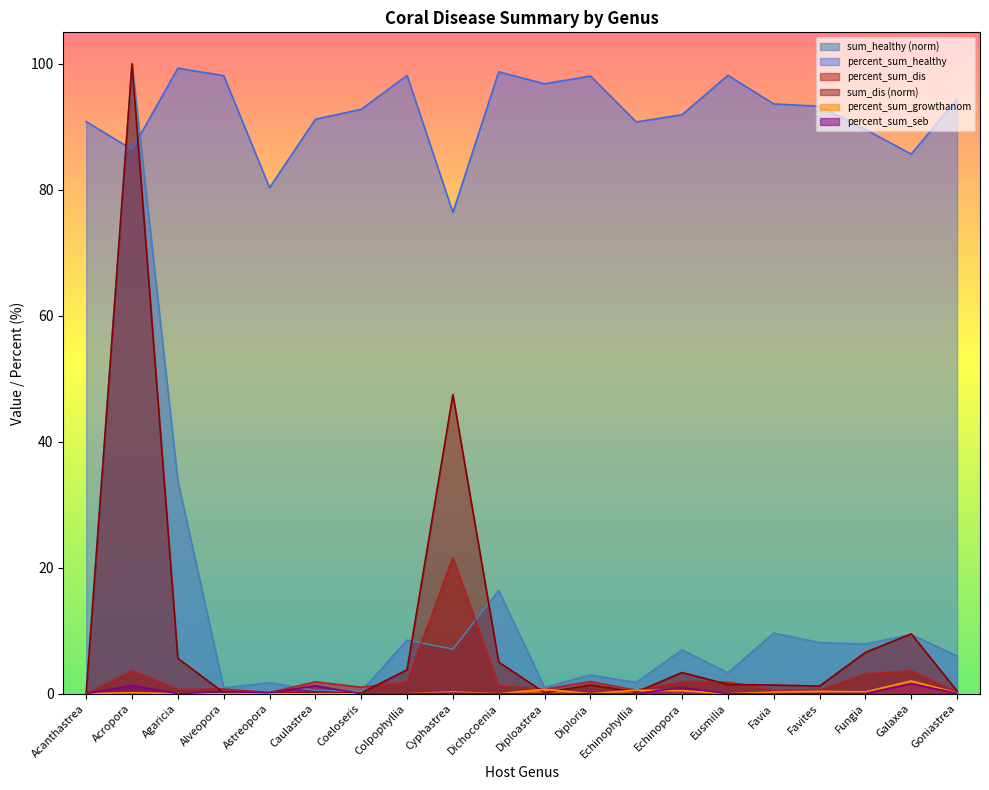

Reading right to left, list all the values displayed in this chart.

sum_healthy: Goniastrea=6.0	Galaxea=9.4	Fungia=7.9	Favites=8.1	Favia=9.6	Eusmilia=3.3	Echinopora=7.0	Echinophyllia=1.8	Diploria=3.0	Diploastrea=1.0	Dichocoenia=16.4	Cyphastrea=7.1	Colpophyllia=8.5	Coeloseris=0.3	Caulastrea=0.5	Astreopora=1.7	Alveopora=1.0	Agaricia=33.8	Acropora=100.0	Acanthastrea=0.4
percent_sum_healthy: Goniastrea=94.4	Galaxea=85.7	Fungia=89.6	Favites=93.3	Favia=93.6	Eusmilia=98.2	Echinopora=91.9	Echinophyllia=90.8	Diploria=98.1	Diploastrea=96.8	Dichocoenia=98.7	Cyphastrea=76.4	Colpophyllia=98.2	Coeloseris=92.8	Caulastrea=91.2	Astreopora=80.3	Alveopora=98.1	Agaricia=99.3	Acropora=86.4	Acanthastrea=90.8
percent_sum_dis: Goniastrea=0.3	Galaxea=3.6	Fungia=3.1	Favites=0.6	Favia=0.6	Eusmilia=1.8	Echinopora=1.9	Echinophyllia=0.6	Diploria=1.9	Diploastrea=0.7	Dichocoenia=1.3	Cyphastrea=21.7	Colpophyllia=1.8	Coeloseris=1.0	Caulastrea=1.9	Astreopora=0.2	Alveopora=0.7	Agaricia=0.7	Acropora=3.6	Acanthastrea=0.0
sum_dis: Goniastrea=0.4	Galaxea=9.5	Fungia=6.6	Favites=1.2	Favia=1.4	Eusmilia=1.5	Echinopora=3.4	Echinophyllia=0.3	Diploria=1.4	Diploastrea=0.2	Dichocoenia=5.0	Cyphastrea=47.5	Colpophyllia=3.8	Coeloseris=0.1	Caulastrea=0.3	Astreopora=0.1	Alveopora=0.2	Agaricia=5.6	Acropora=100.0	Acanthastrea=0.0
percent_sum_growthanom: Goniastrea=0.1	Galaxea=2.0	Fungia=0.3	Favites=0.4	Favia=0.2	Eusmilia=0.0	Echinopora=0.5	Echinophyllia=0.6	Diploria=0.0	Diploastrea=0.7	Dichocoenia=0.0	Cyphastrea=0.3	Colpophyllia=0.0	Coeloseris=0.0	Caulastrea=0.0	Astreopora=0.0	Alveopora=0.0	Agaricia=0.0	Acropora=0.2	Acanthastrea=0.0
percent_sum_seb: Goniastrea=0.1	Galaxea=1.6	Fungia=0.0	Favites=0.0	Favia=0.0	Eusmilia=0.0	Echinopora=1.0	Echinophyllia=0.0	Diploria=0.0	Diploastrea=0.0	Dichocoenia=0.0	Cyphastrea=0.1	Colpophyllia=0.0	Coeloseris=0.0	Caulastrea=1.3	Astreopora=0.2	Alveopora=0.4	Agaricia=0.0	Acropora=1.3	Acanthastrea=0.0